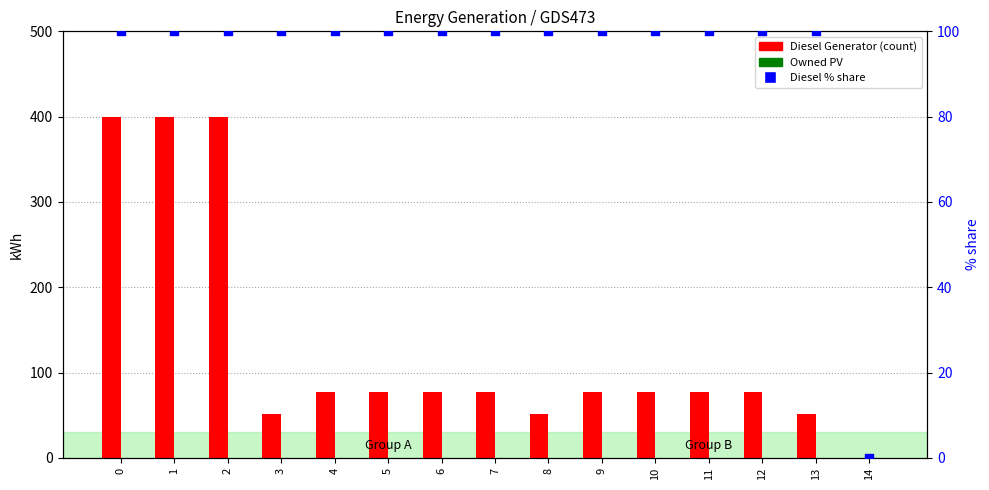

What are all the series names shown in the legend?

Diesel Generator, Owned PV, Diesel % share